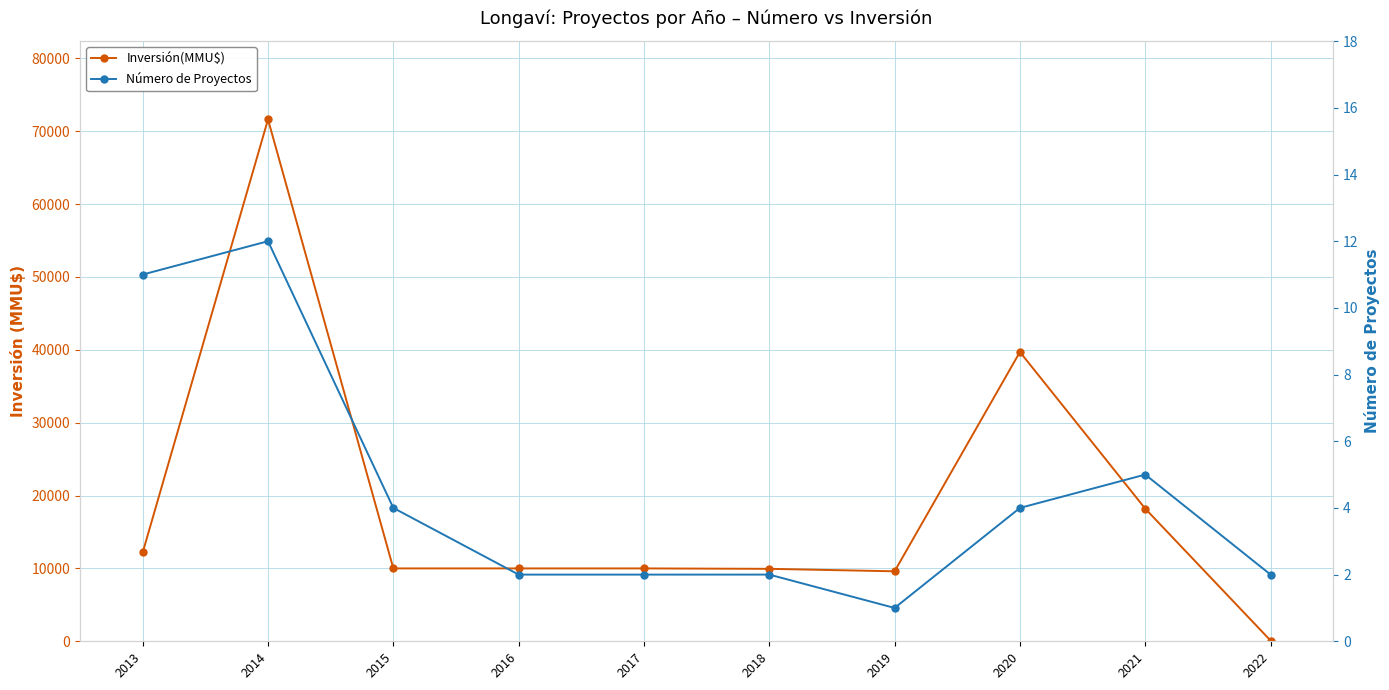

Reading right to left, what are all the values shown in this chart?

Inversión(MMU$): 101	18200	39700	9604	9943	10000	10000	10000	71610	12185
Número de Proyectos: 2	5	4	1	2	2	2	4	12	11